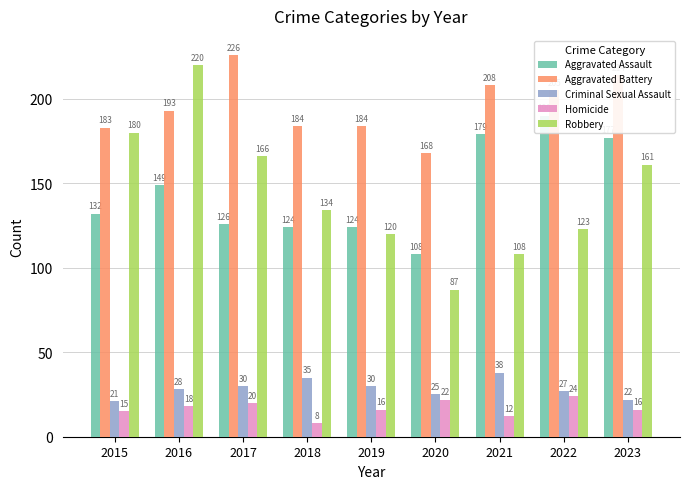

Reading right to left, transcribe all the data shown in this chart.

Aggravated Assault: 177	190	179	108	124	124	126	149	132
Aggravated Battery: 214	205	208	168	184	184	226	193	183
Criminal Sexual Assault: 22	27	38	25	30	35	30	28	21
Homicide: 16	24	12	22	16	8	20	18	15
Robbery: 161	123	108	87	120	134	166	220	180